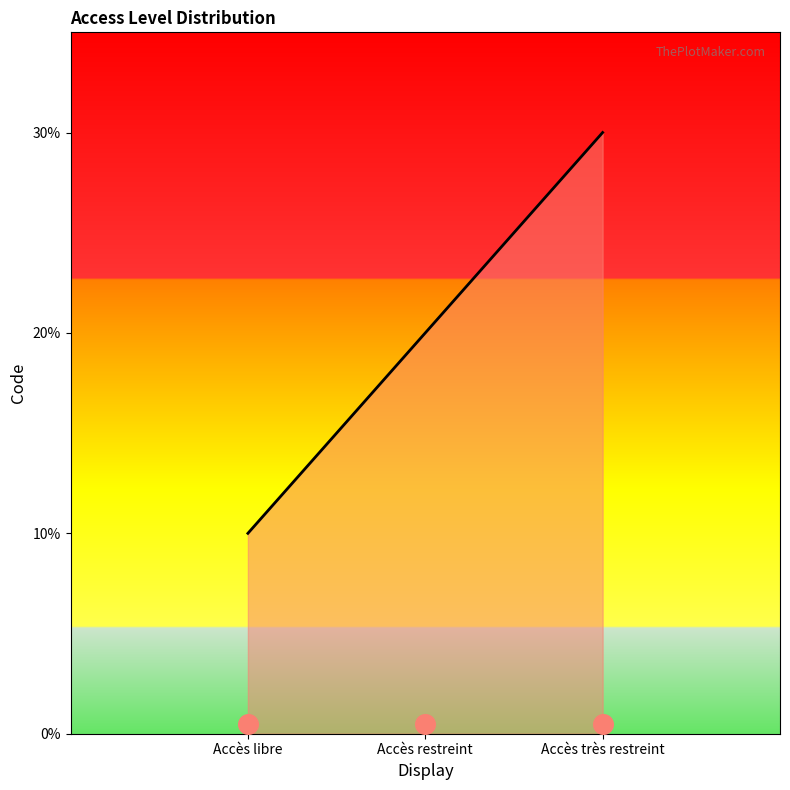

Between Accès libre and Accès très restreint, which is larger?

Accès très restreint